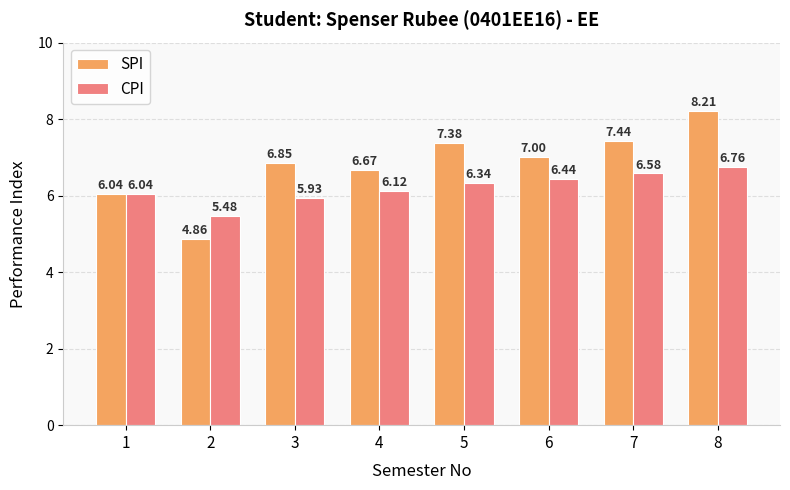

Read the SPI value at 4.

6.7